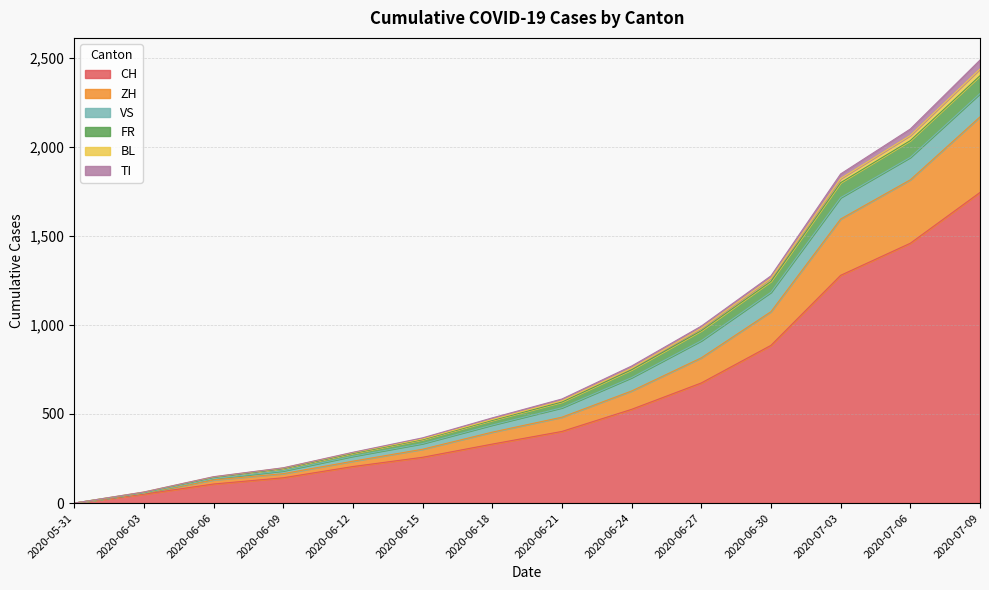

What is the label of the 12th point from the right?

2020-06-06